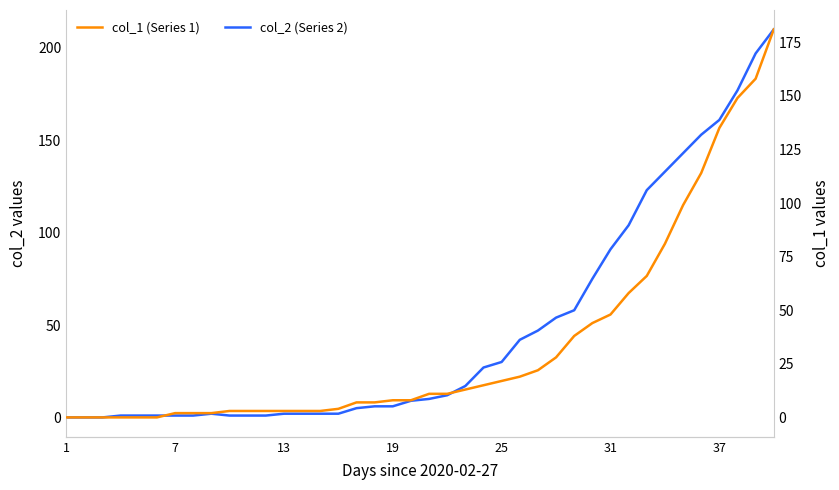

Reading left to right, list all the values displayed in this chart.

col_2 (Series 2): 0	0	0	1	1	1	1	1	2	1	1	1	2	2	2	2	5	6	6	9	10	12	17	27	30	42	47	54	58	75	91	104	123	133	143	153	161	177	197	210
col_1 (Series 1): 0	0	0	0	0	0	2	2	2	3	3	3	3	3	3	4	7	7	8	8	11	11	13	15	17	19	22	28	38	44	48	58	66	81	99	114	135	149	158	181